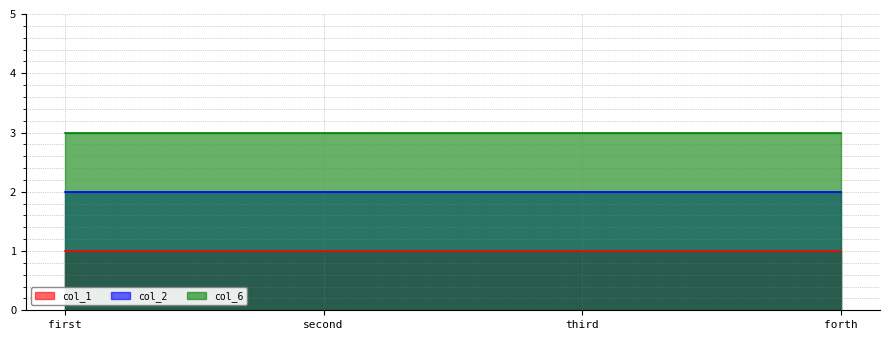

What position from the left is forth?

4